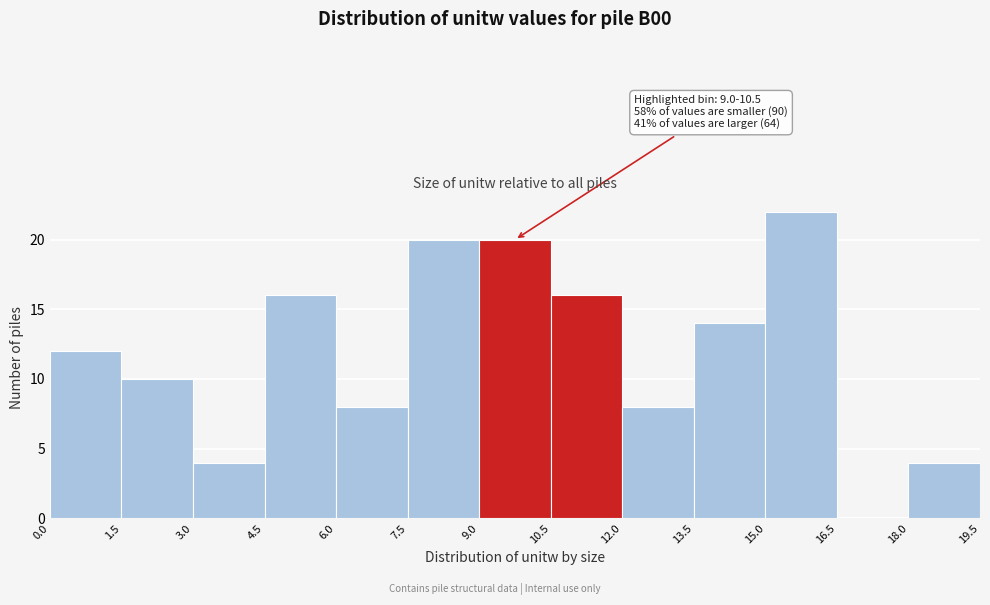

Over which range of the x-axis is the bar tallest?

15.0 to 16.5